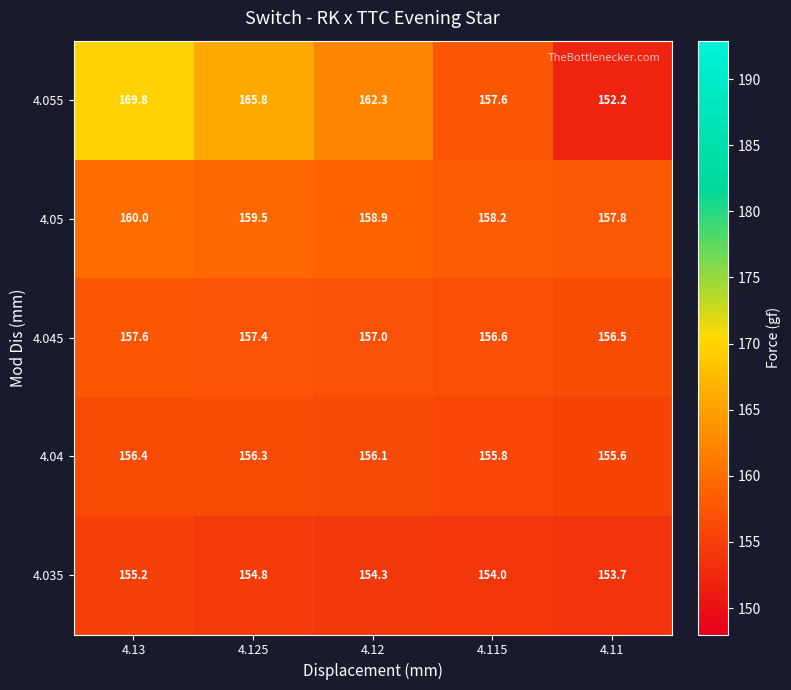

The value of 4.045 at 4.13 is 283.4. True or false?

False